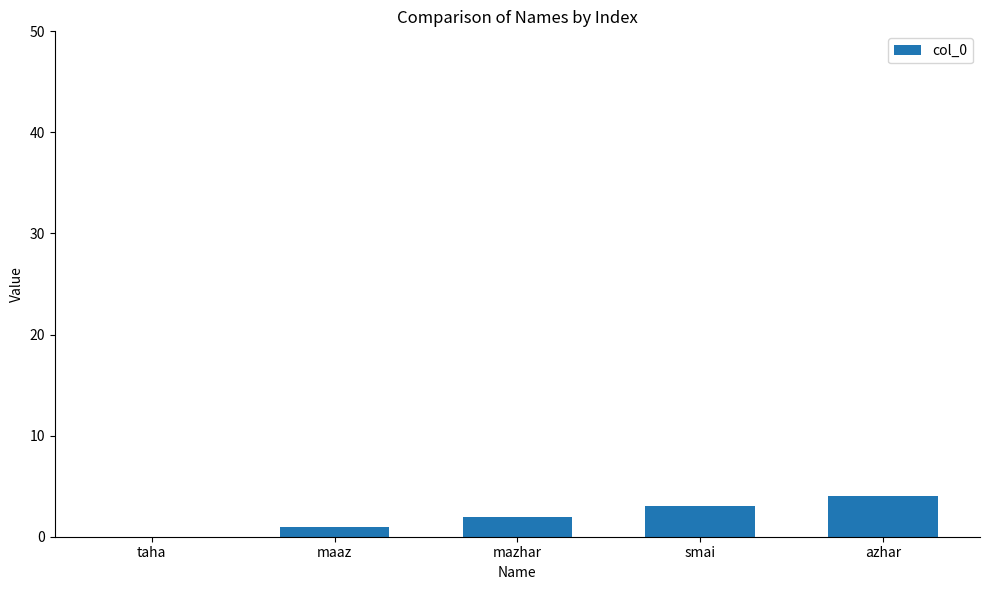

What is the sum of the values at maaz and smai?

4